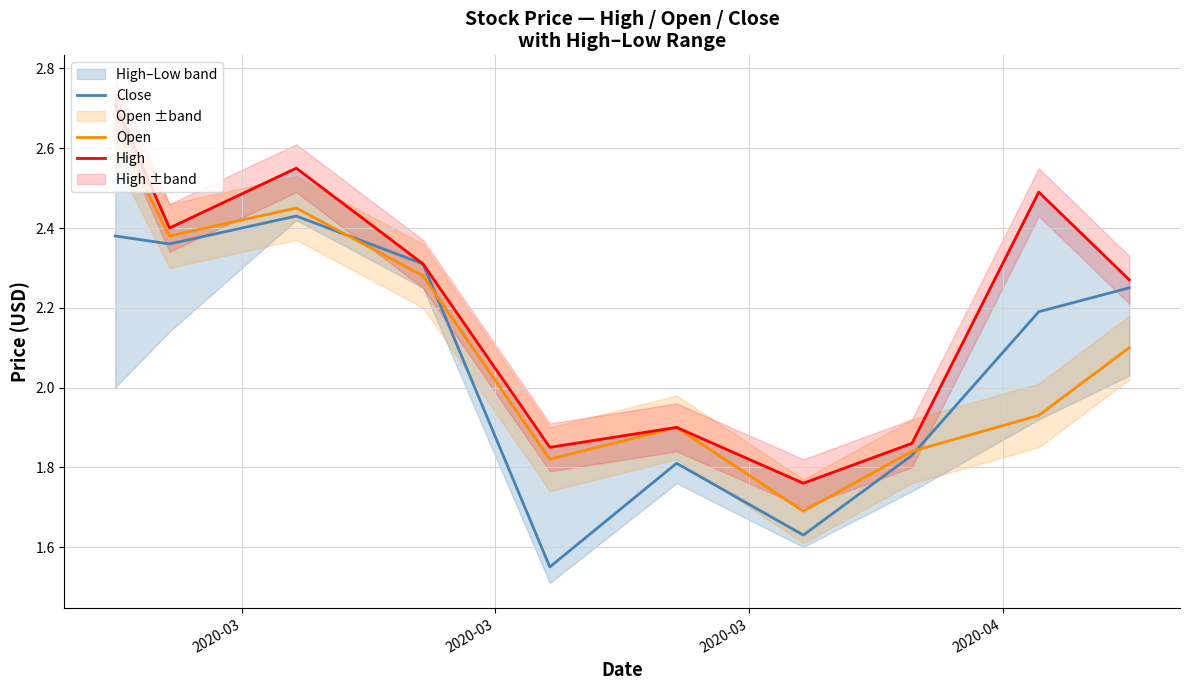

Reading left to right, list all the values displayed in this chart.

Close: 2.4	2.4	2.4	2.3	1.6	1.8	1.6	1.8	2.2	2.2
Open: 2.6	2.4	2.5	2.3	1.8	1.9	1.7	1.8	1.9	2.1
High: 2.7	2.4	2.5	2.3	1.9	1.9	1.8	1.9	2.5	2.3